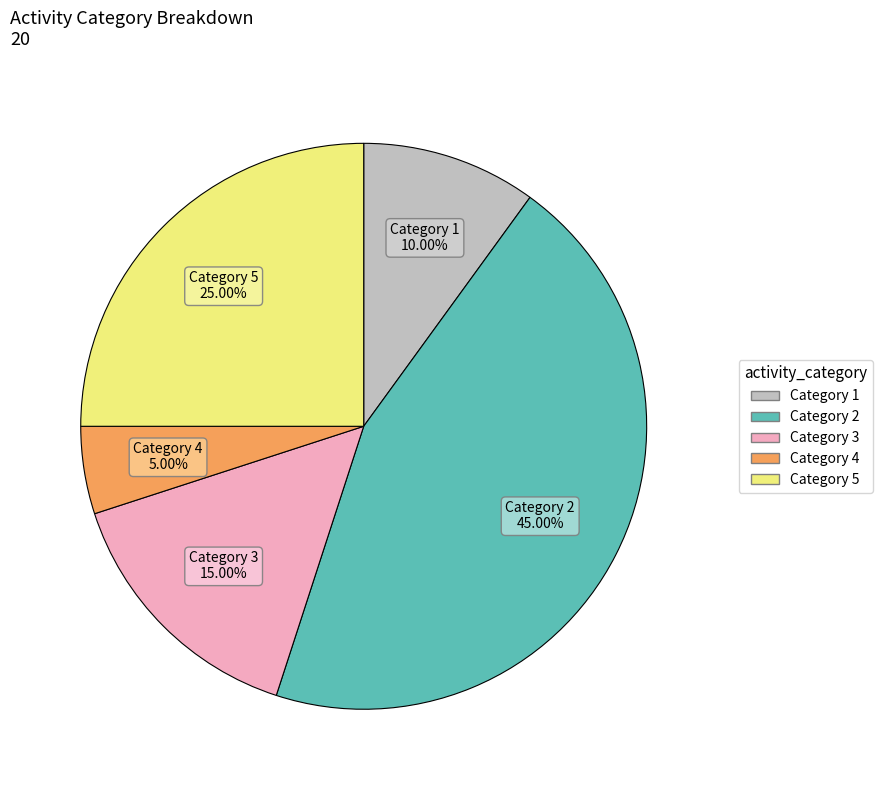

Do Category 3 and Category 4 together represent more than half of the pie?

No